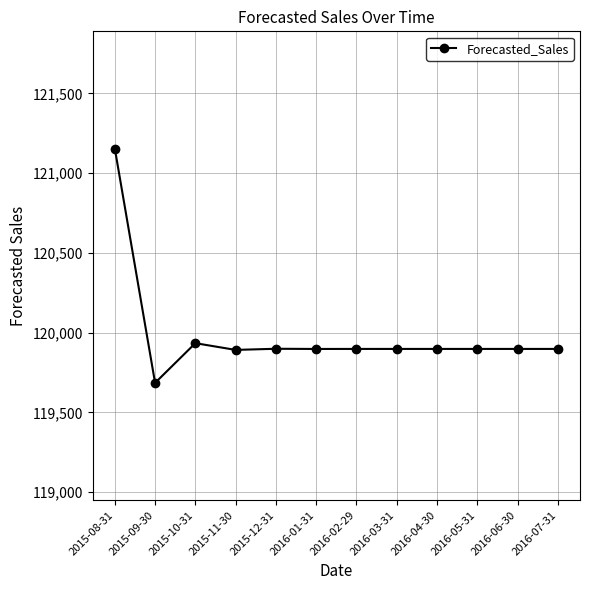

What position from the right is 2016-07-31?

1